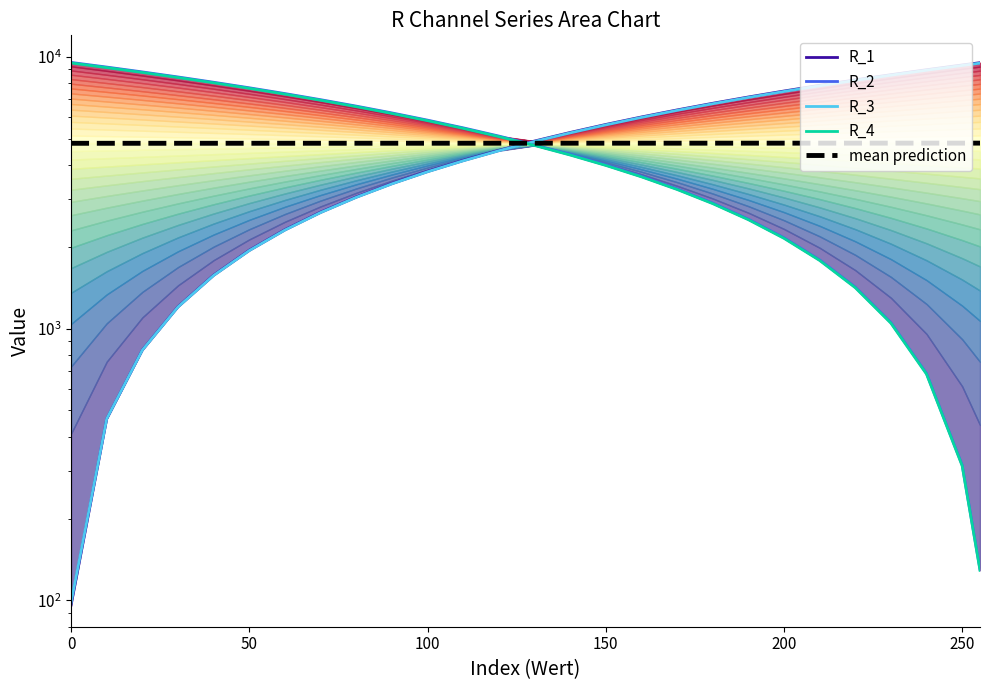

How many data points does each series have?

27